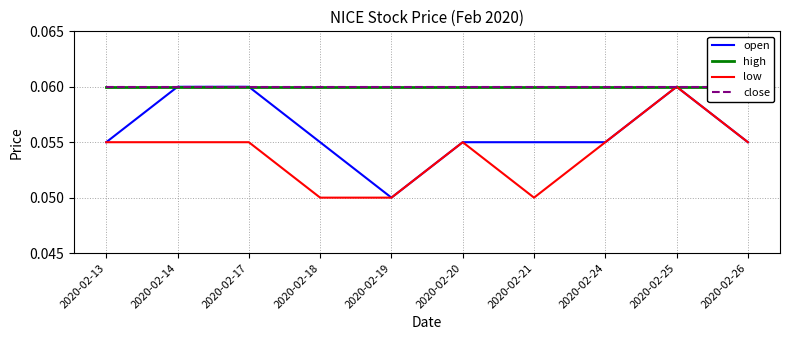

At 2020-02-24, list the series in order from largest to smallest.

high, close, open, low